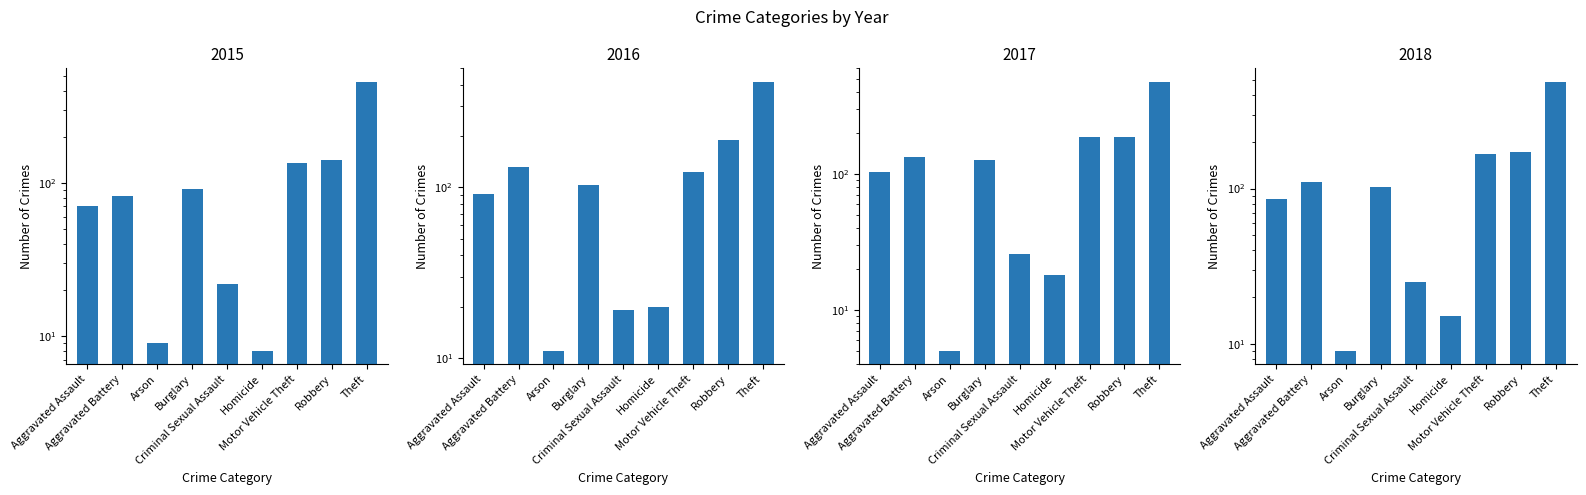

The 2018 series shows 33 at Aggravated Battery. True or false?

False